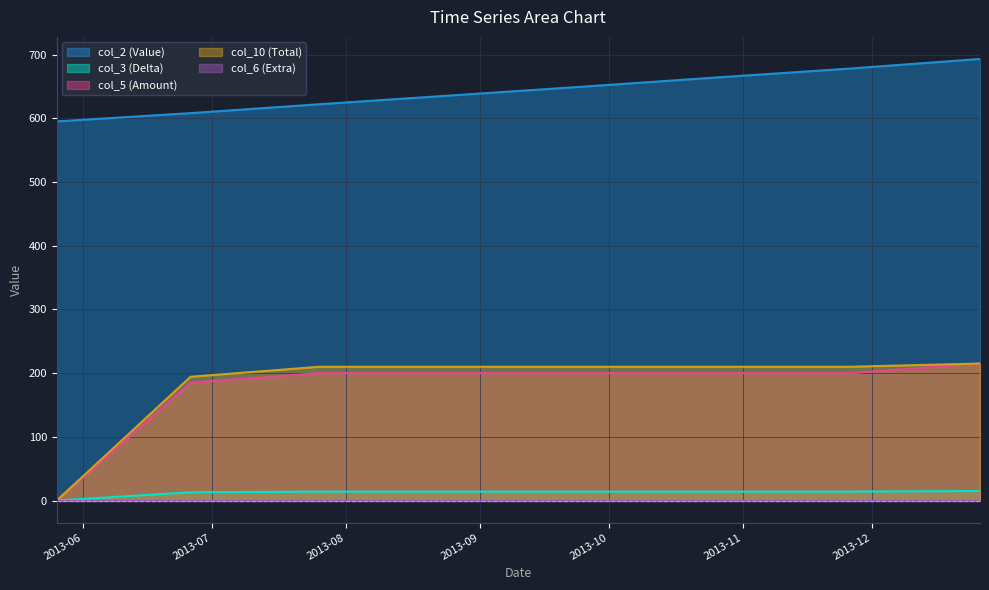

Between 2013-06-26 and 2013-08-26, which is larger?

2013-08-26